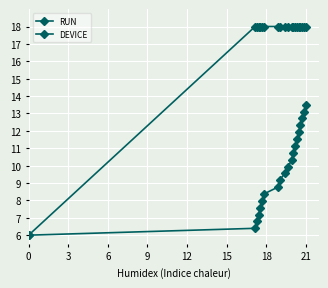

How many data points does each series have?

20